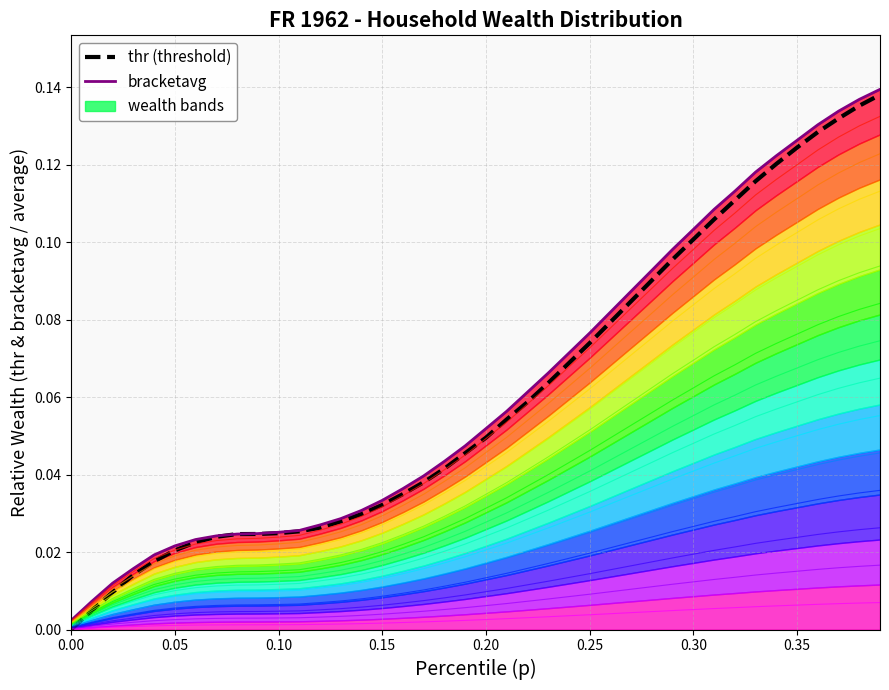

How many categories are shown in the chart?

40